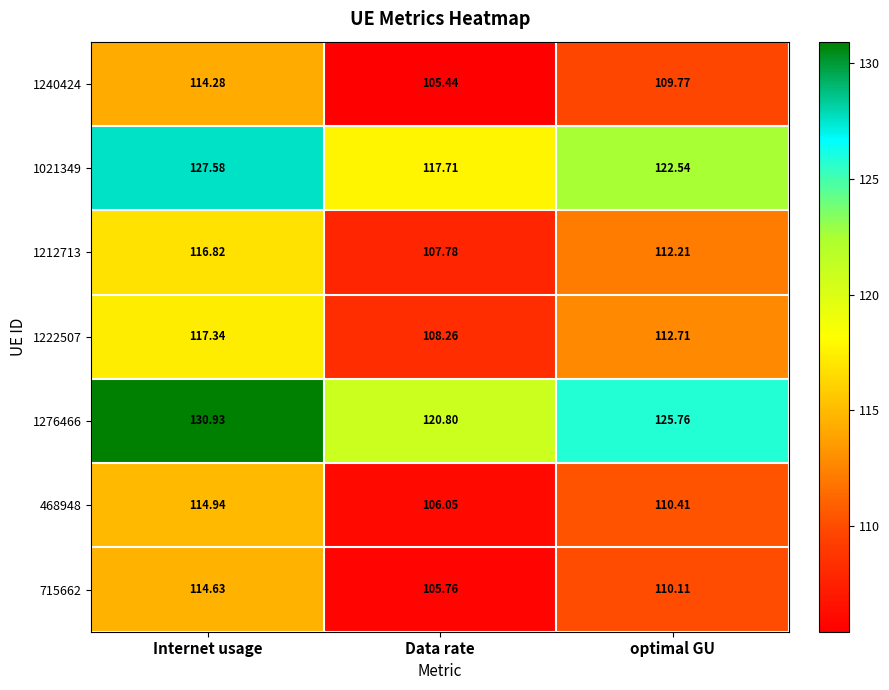

At which label is 1212713 closest to 112?

optimal GU